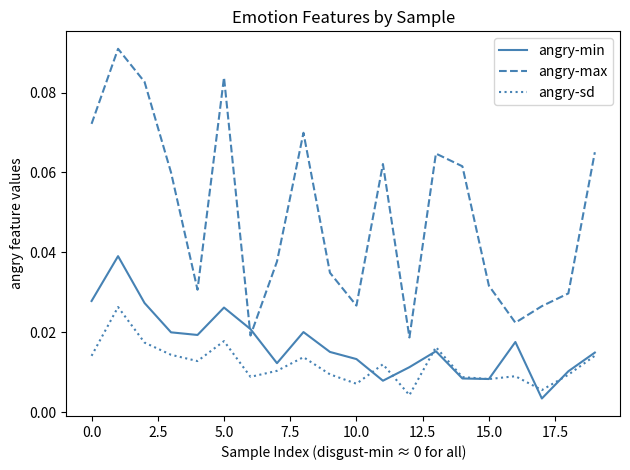

Rank the series by their maximum value, from lowest to highest.

angry-sd, angry-min, angry-max